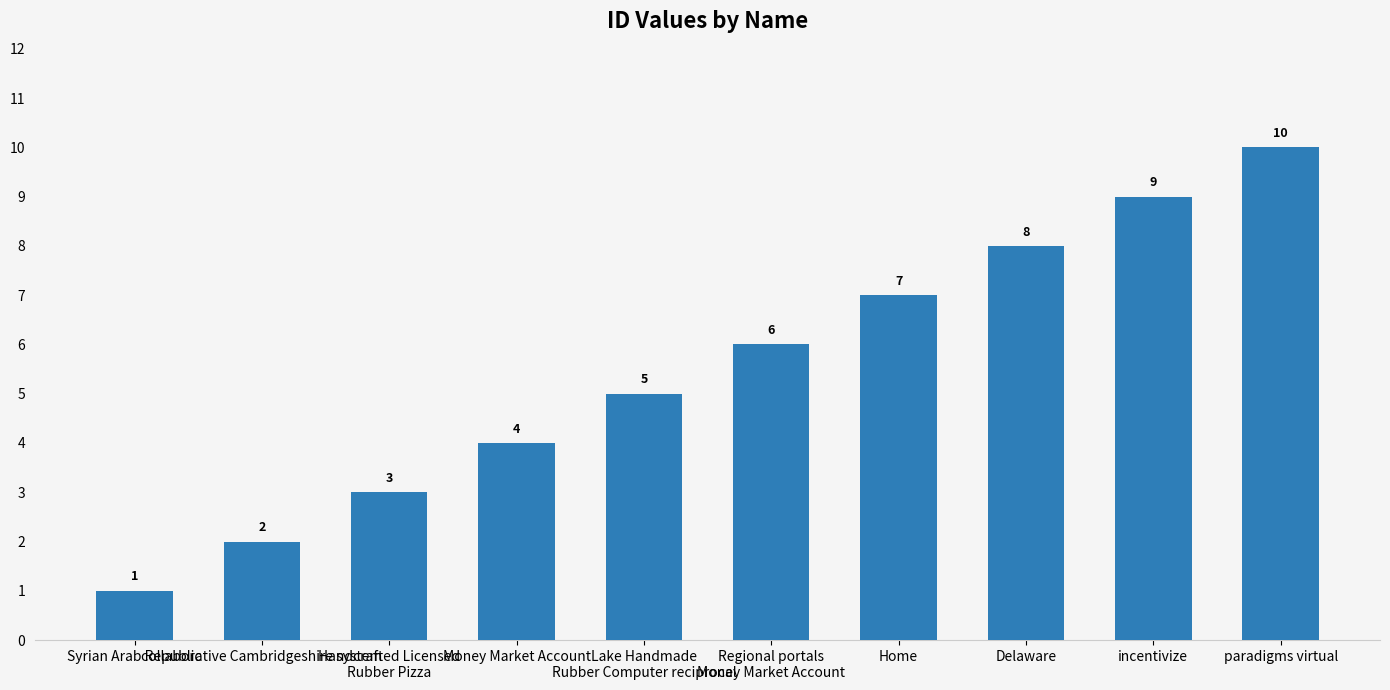

List the labels in order of value, smallest first.

Syrian Arab Republic, collaborative Cambridgeshire system, Handcrafted Licensed
Rubber Pizza, Money Market Account, Lake Handmade
Rubber Computer reciprocal, Regional portals
Money Market Account, Home, Delaware, incentivize, paradigms virtual